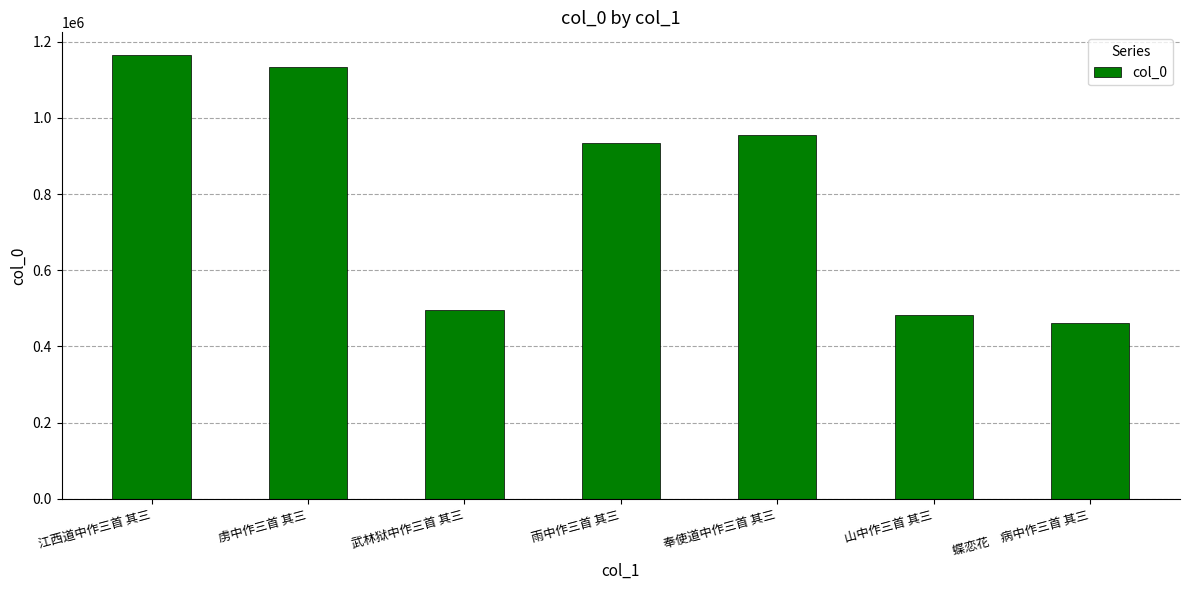

List the labels in order of value, smallest first.

蝶恋花　病中作三首 其三, 山中作三首 其三, 武林狱中作三首 其三, 雨中作三首 其三, 奉使道中作三首 其三, 虏中作三首 其三, 江西道中作三首 其三